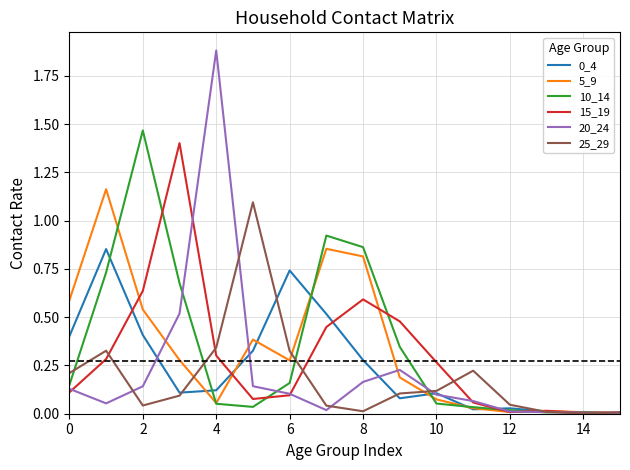

Which series has the largest range (max minus min)?

20_24